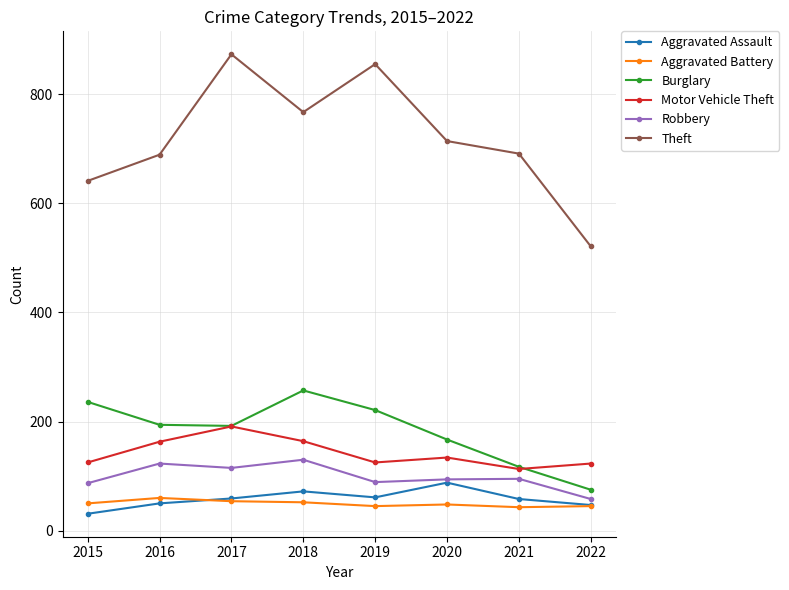

How many values in the Aggravated Assault series are below 59?

4